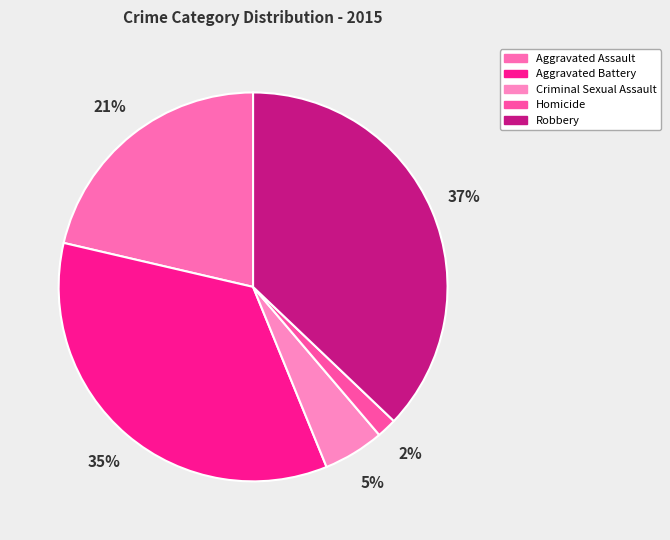

Which slice is the smallest?

Homicide